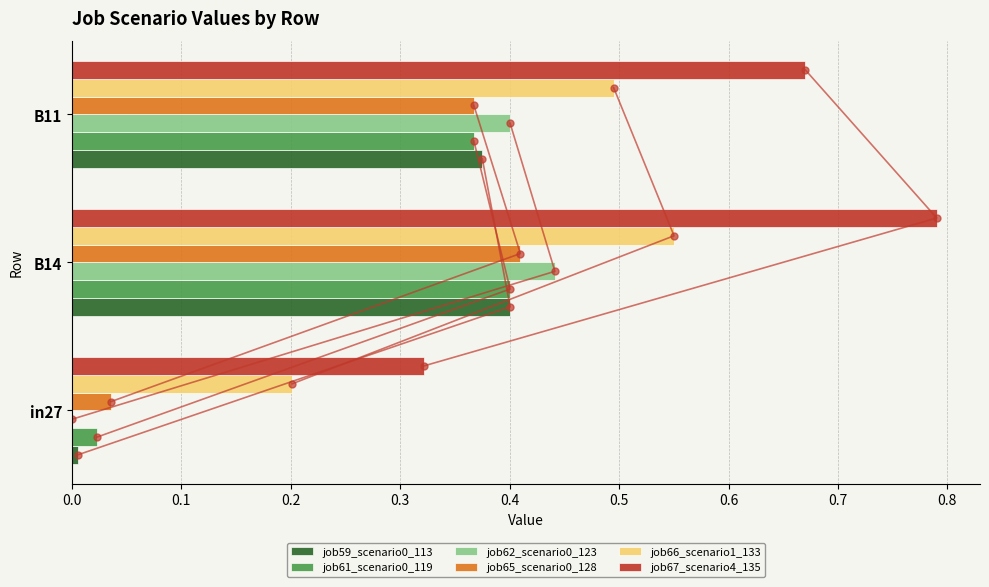

How many groups of bars are there?

3